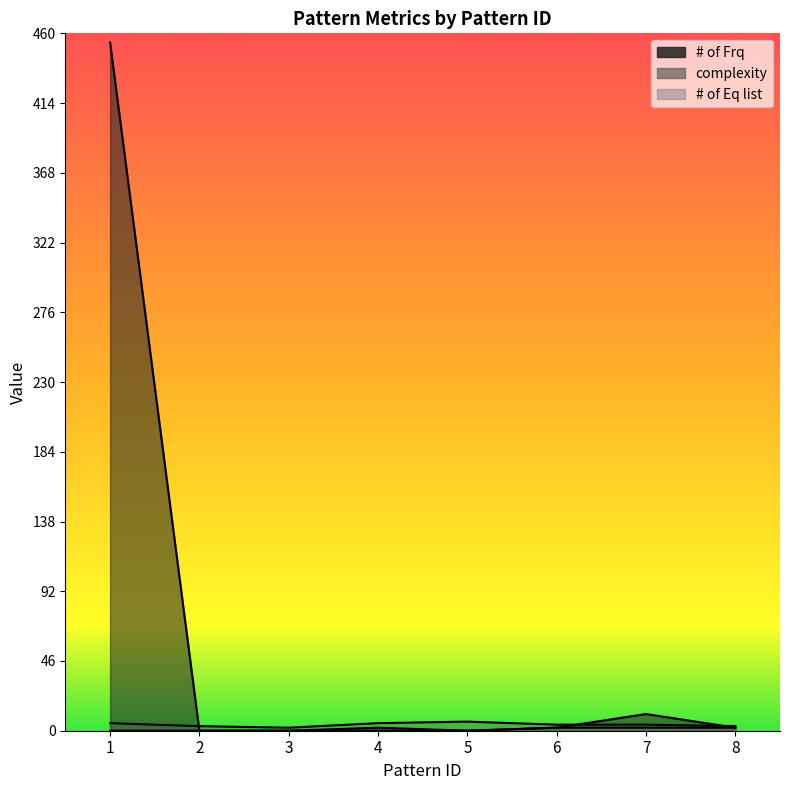

Which category has the lowest value in the # of Frq series?

2